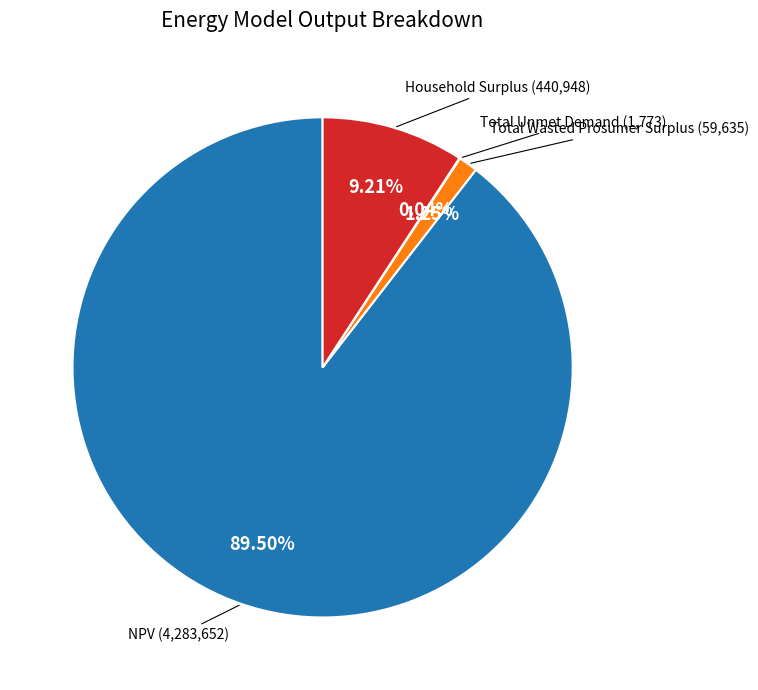

Is there any slice that represents more than half of the pie?

Yes